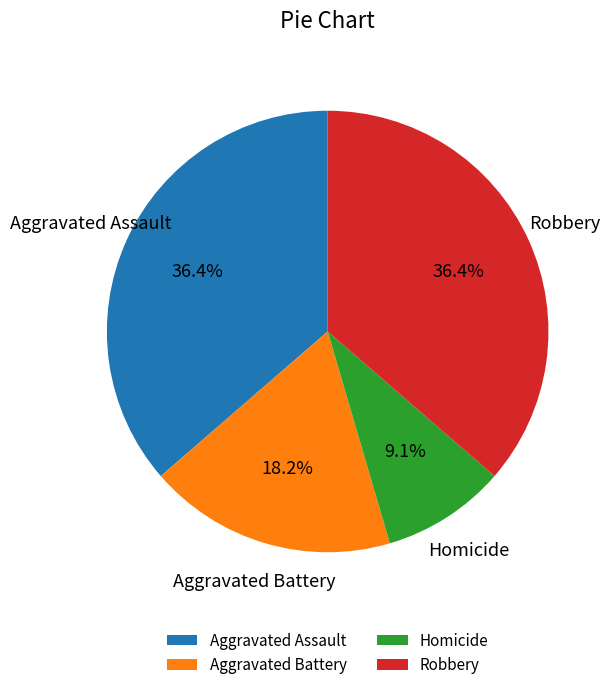

What is the ratio of the value at Aggravated Assault to the value at Homicide?

4.0